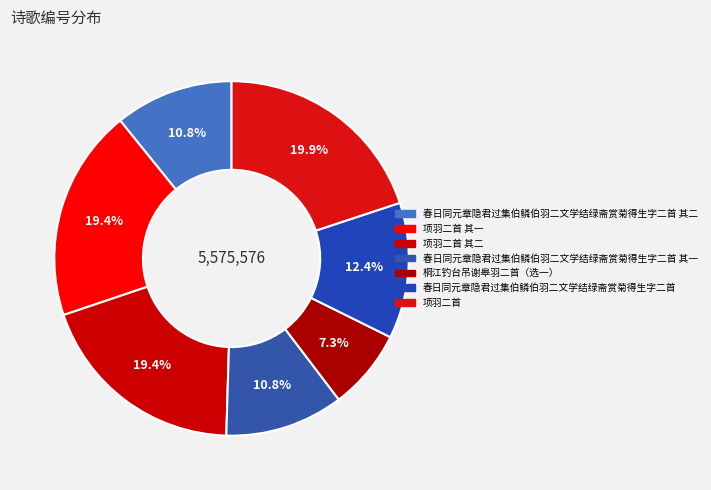

To the nearest percent, what is the average slice percentage?

14%